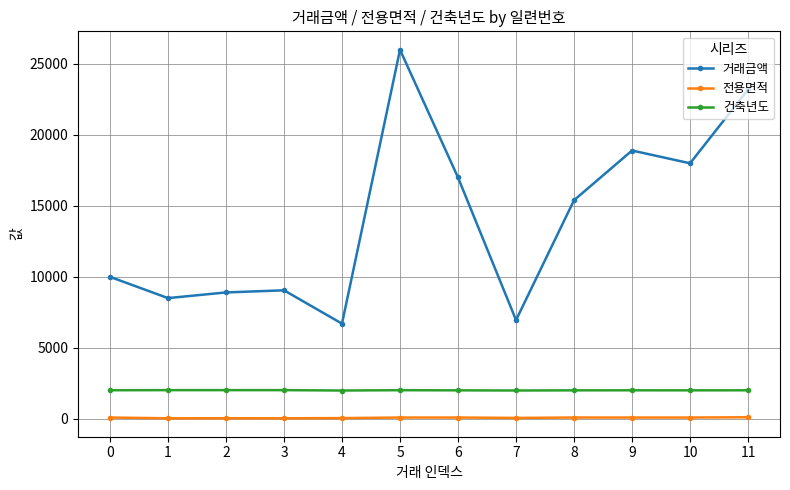

Which series has the largest range (max minus min)?

거래금액